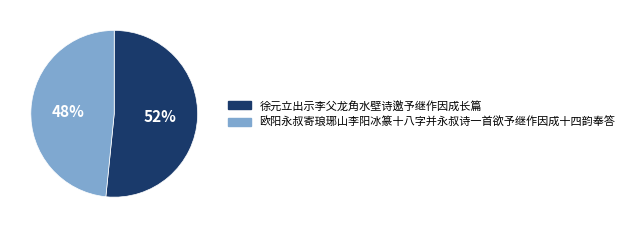

To the nearest percent, what is the average slice percentage?

50%